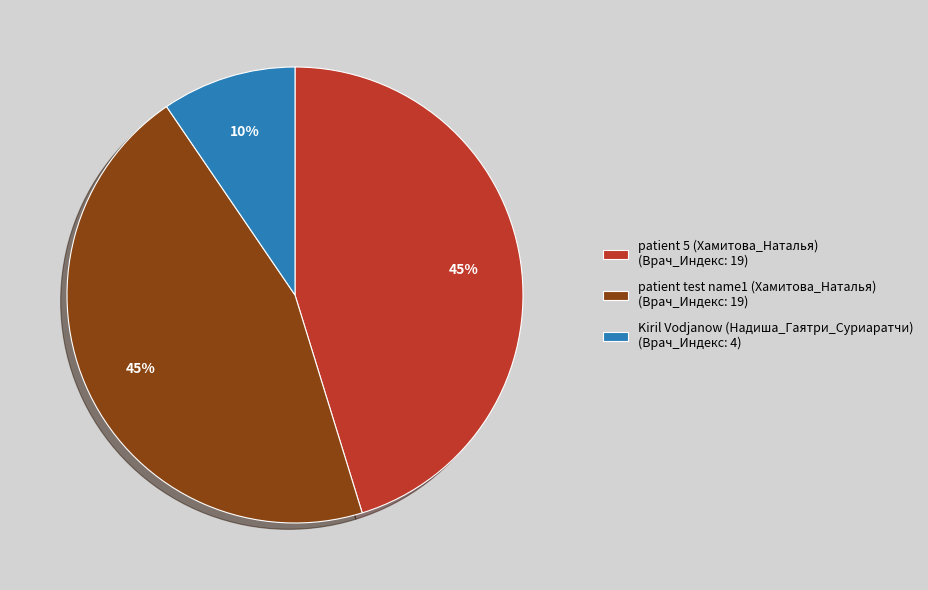

Is it true that patient test name1 (Хамитова_Наталья) is 58% of the pie?

False